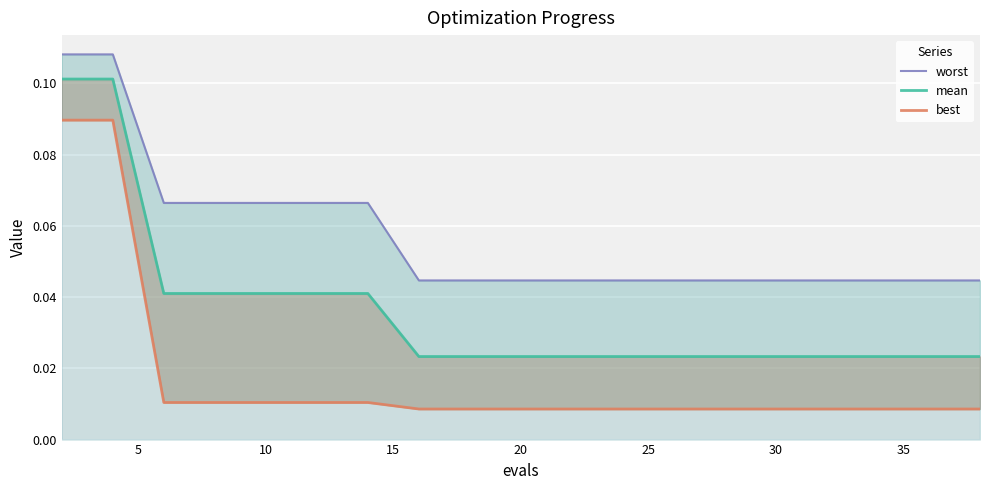

Reading left to right, transcribe all the data shown in this chart.

worst: 0.1	0.1	0.1	0.1	0.1	0.1	0.1	0.0	0.0	0.0	0.0	0.0	0.0	0.0	0.0	0.0	0.0	0.0	0.0	0.0
mean: 0.1	0.1	0.0	0.0	0.0	0.0	0.0	0.0	0.0	0.0	0.0	0.0	0.0	0.0	0.0	0.0	0.0	0.0	0.0	0.0
best: 0.1	0.1	0.0	0.0	0.0	0.0	0.0	0.0	0.0	0.0	0.0	0.0	0.0	0.0	0.0	0.0	0.0	0.0	0.0	0.0